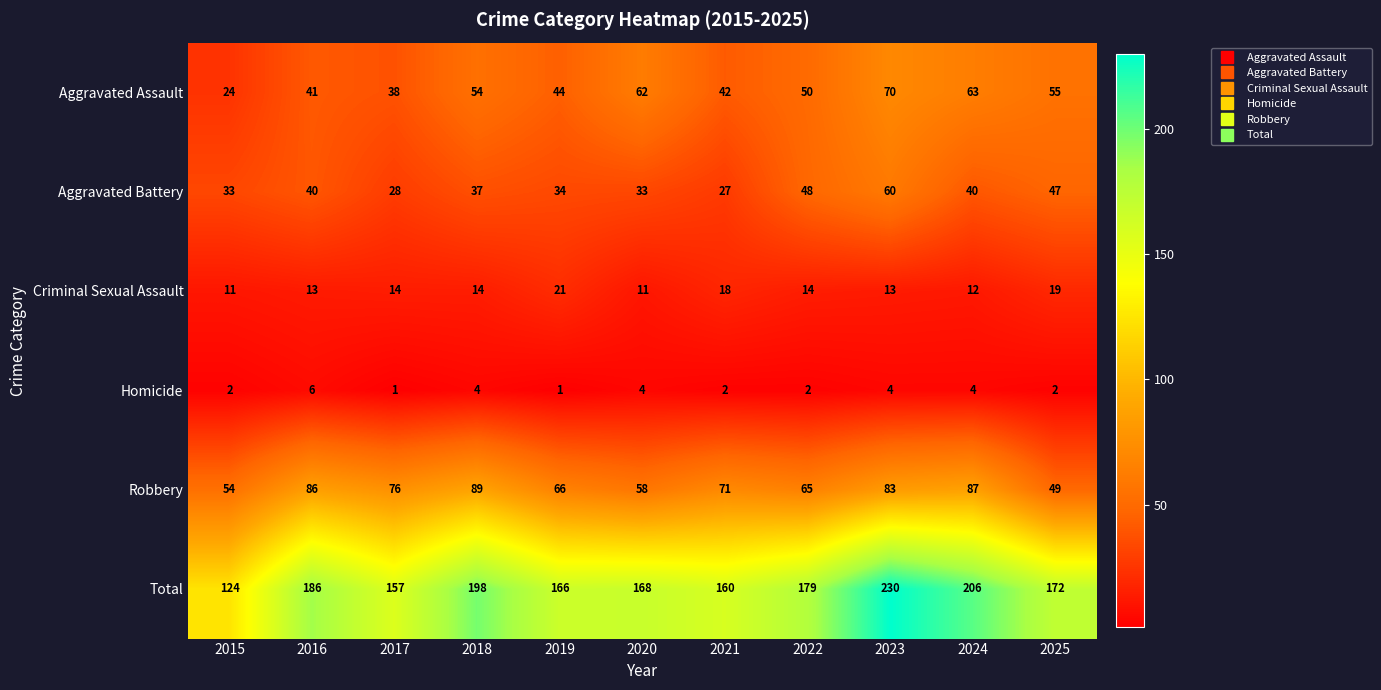

Which series has the largest range (max minus min)?

Total